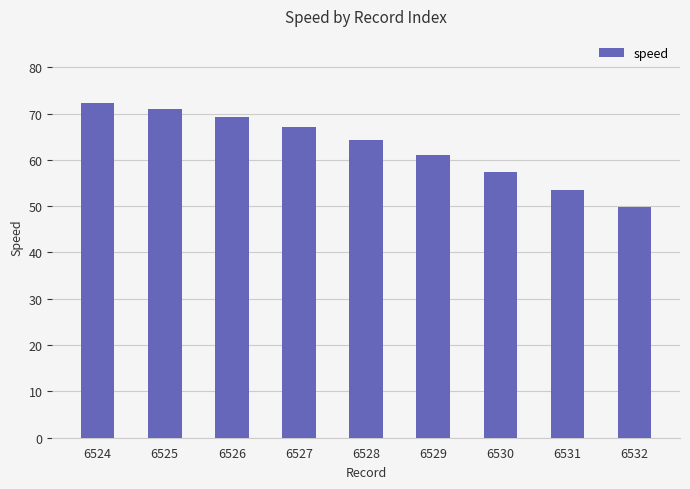

Count the number of values greater than 64.

5